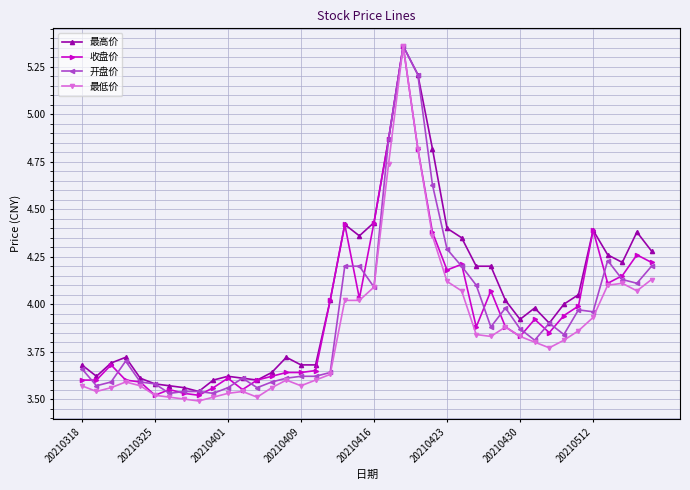

Does the chart have visible grid lines?

Yes